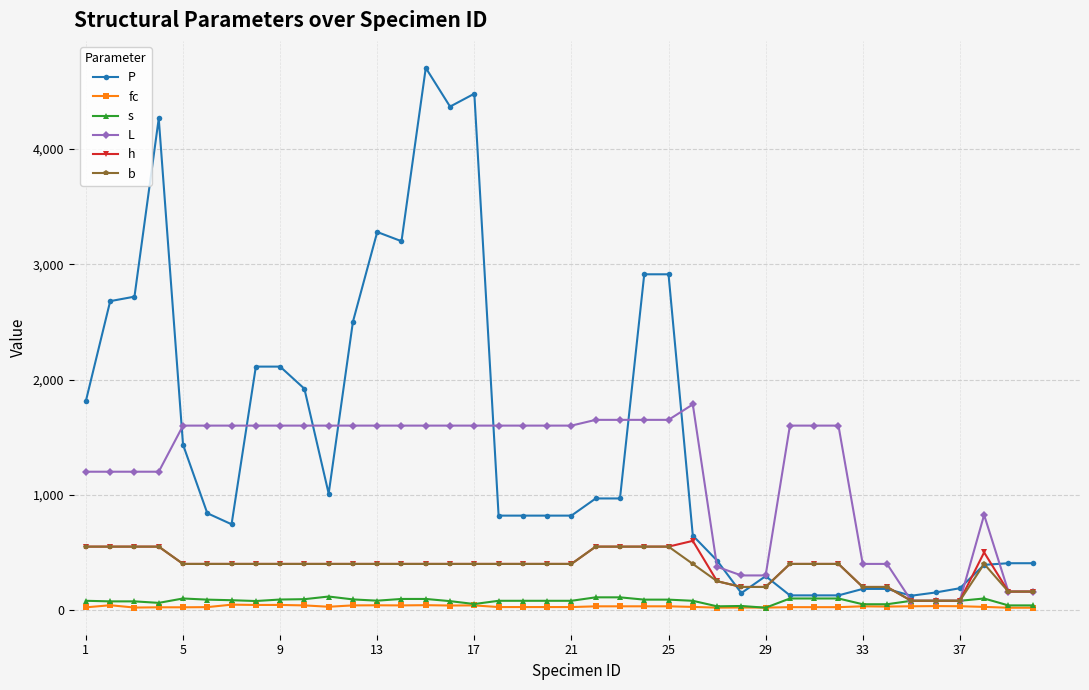

At how many categories does at least one series exceed 3656?

4